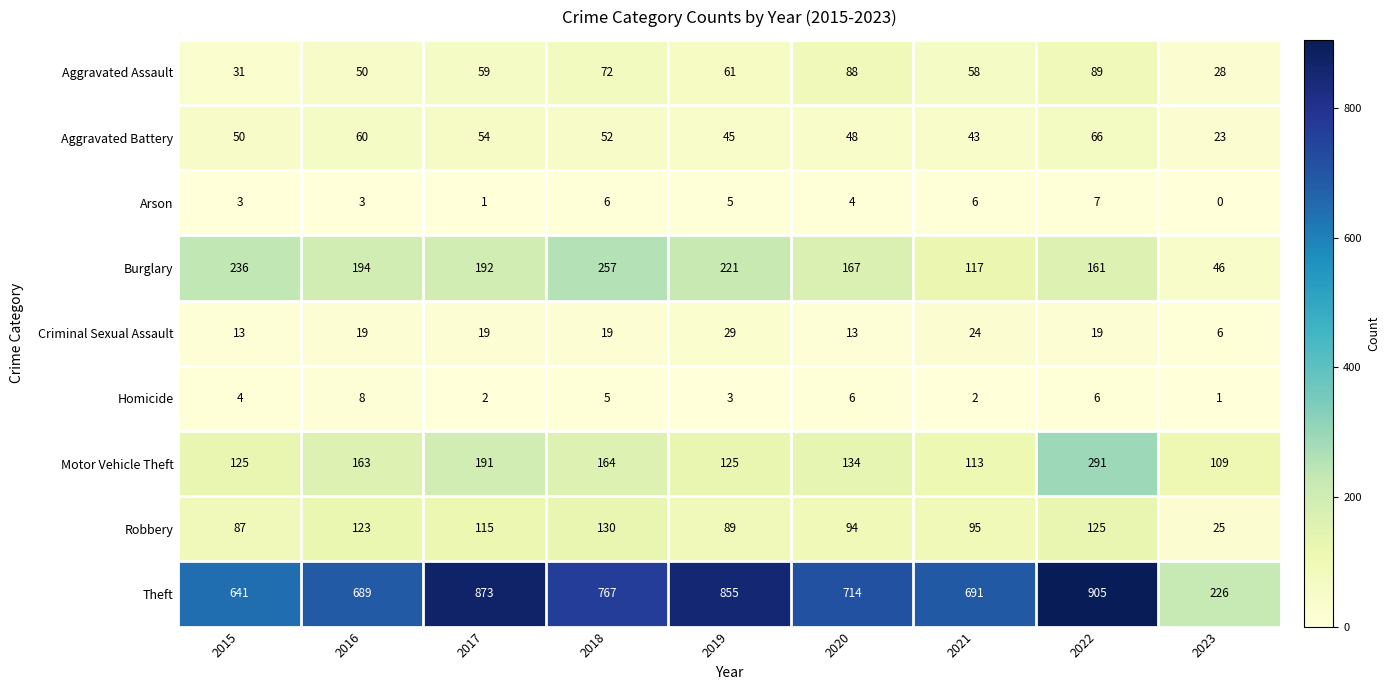

Which category has the lowest value in the Theft series?

2023